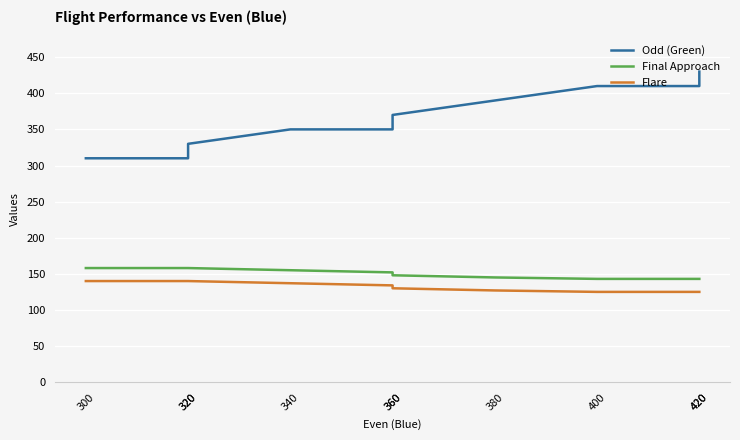

What is the minimum value for Final Approach?

143